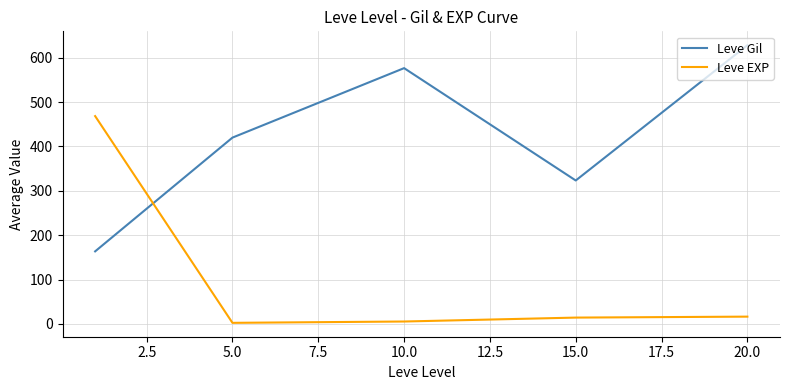

What are all the series names shown in the legend?

Leve Gil, Leve EXP